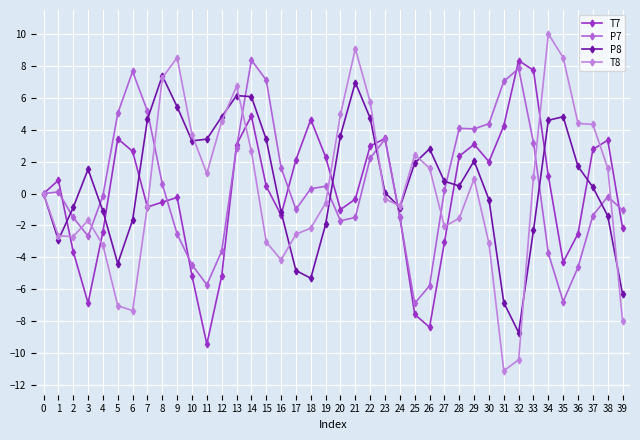

At which category does the chart reach its minimum across all series?

31